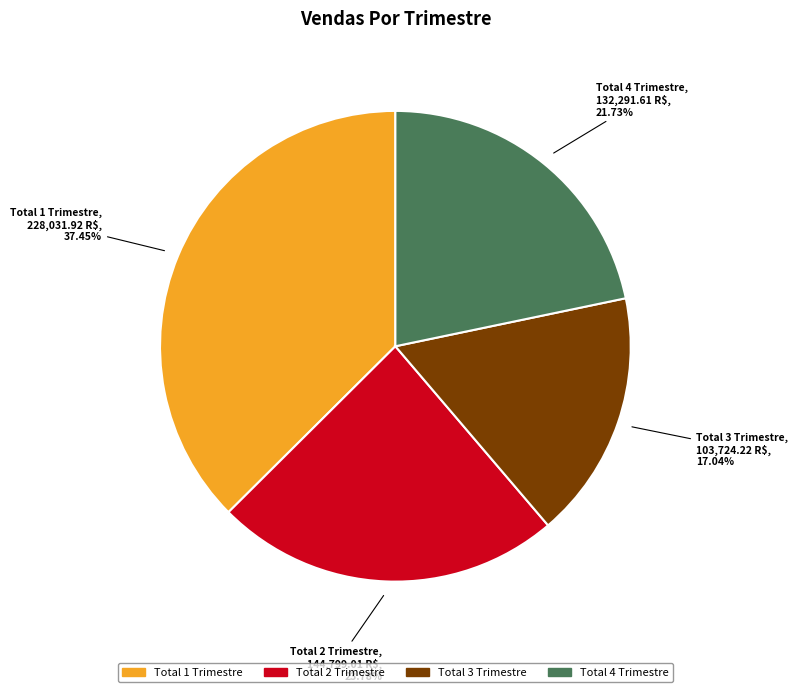

To the nearest percent, what is the average slice percentage?

25%